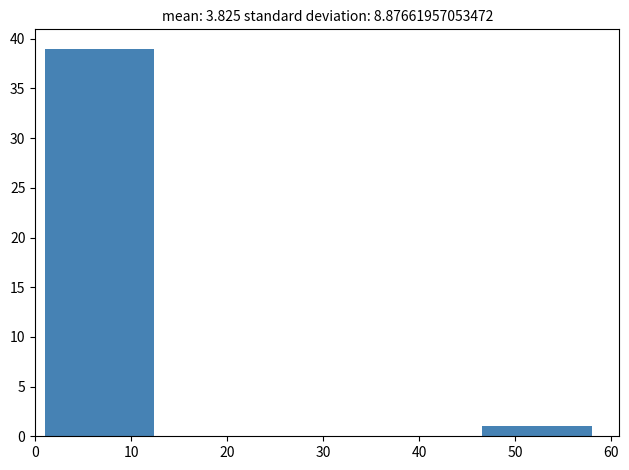

Reading left to right, transcribe this chart: for each bar, give the range it covers on the x-axis and its height. Neither the bar edges nor the heights are printed on the chart, so give them approximately, as read against the axes.

1.0 to 12.4: 39
12.4 to 23.8: 0
23.8 to 35.2: 0
35.2 to 46.6: 0
46.6 to 58.0: 1